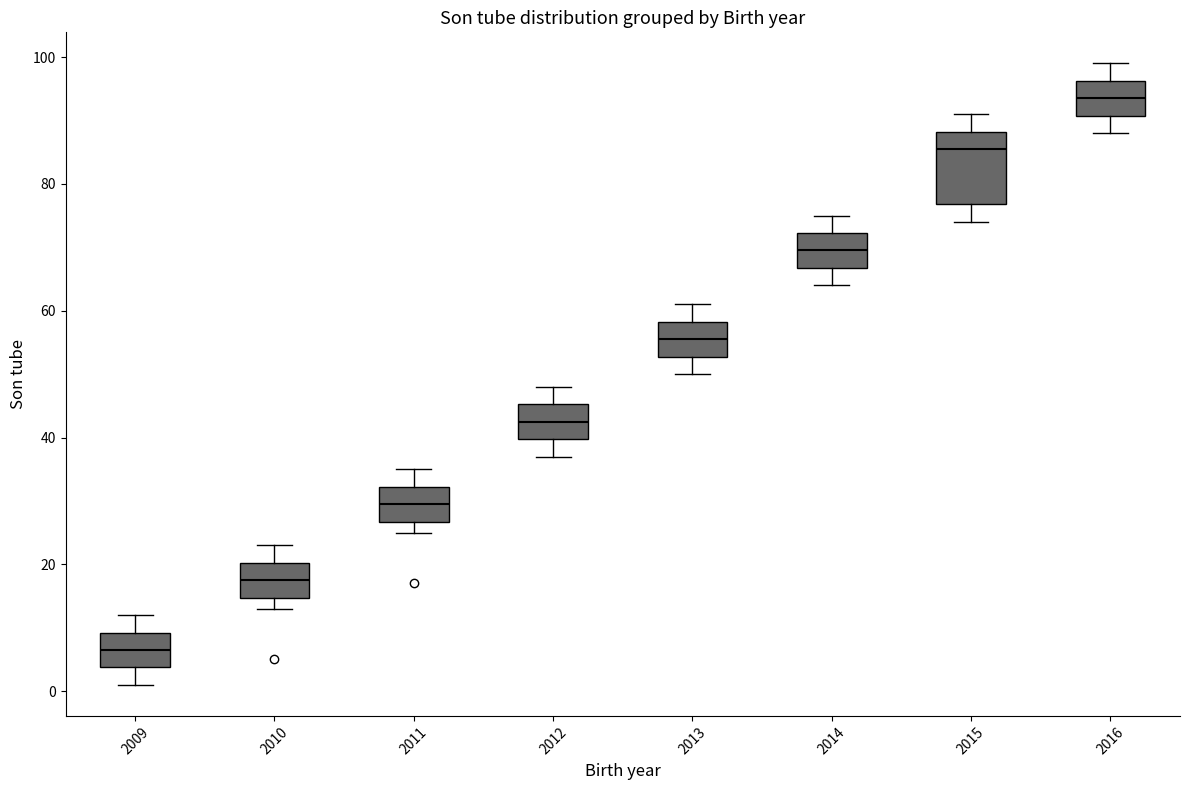

Comparing the boxes themselves (not the whiskers), which one is the tallest?

2015